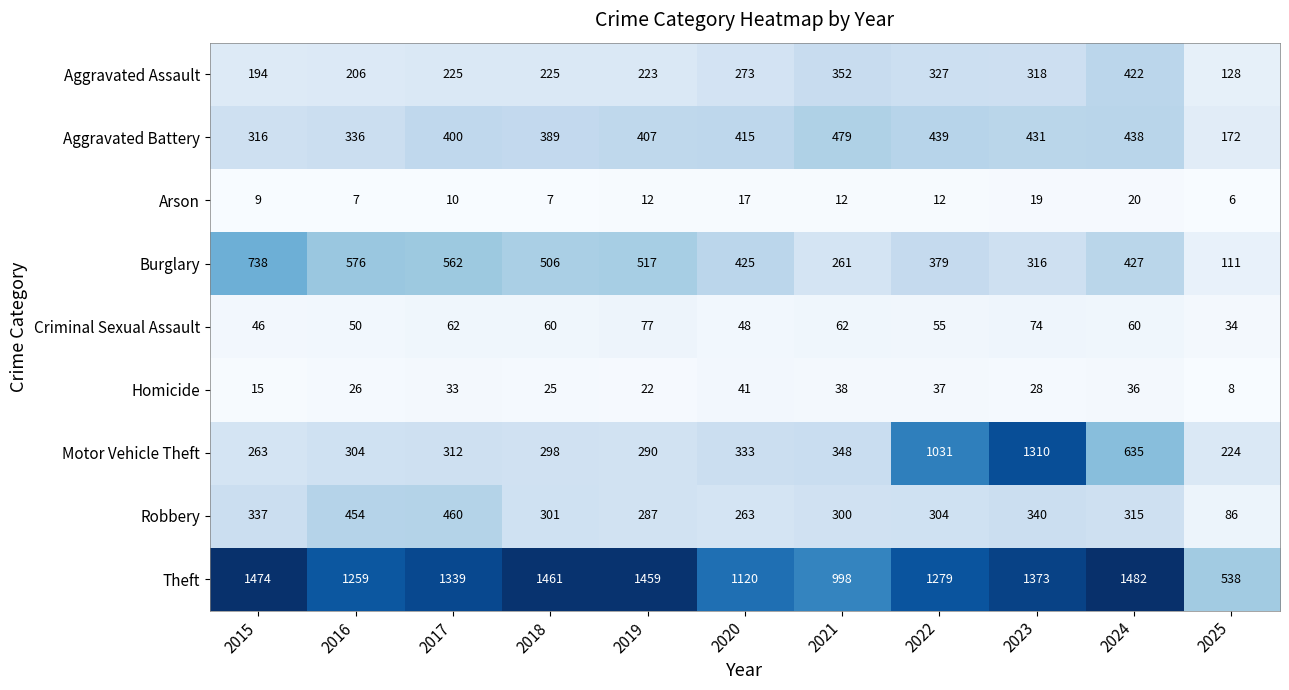

How many data points in Aggravated Battery are less than 407?

5